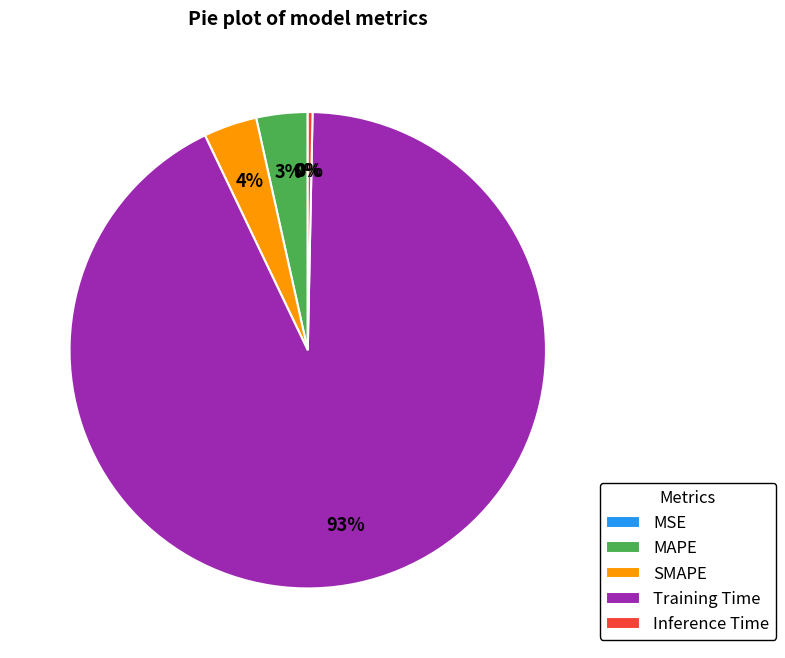

True or false: Inference Time accounts for 0% of the total.

True